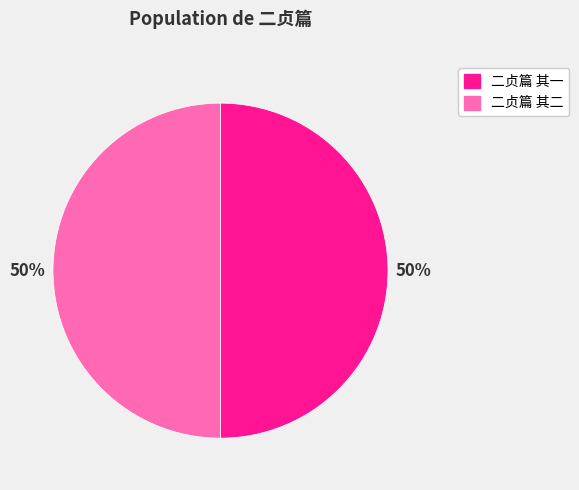

How many slices are in this pie chart?

2